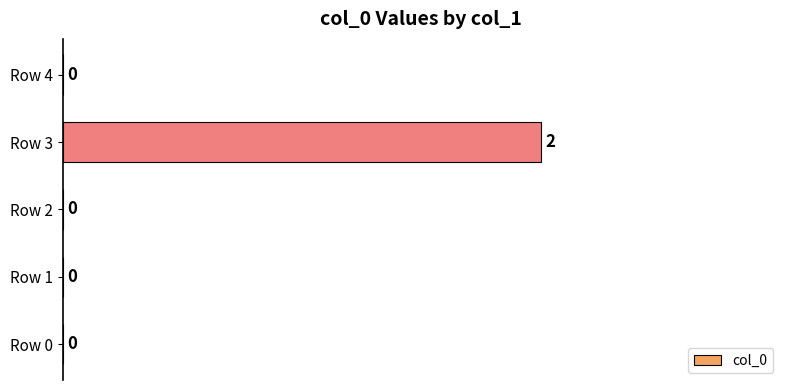

Are the bars horizontal?

Yes